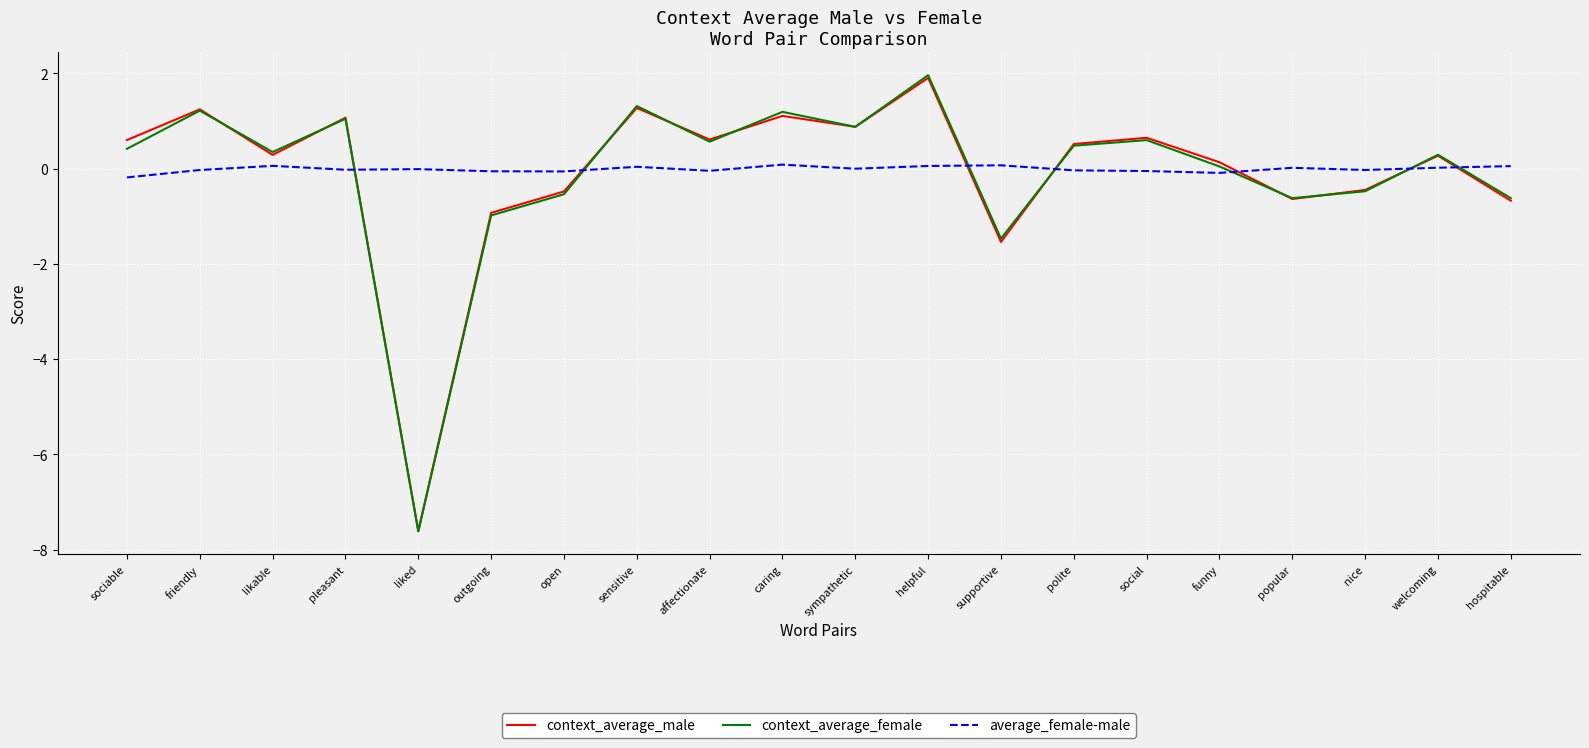

How many lines are shown in the chart?

3